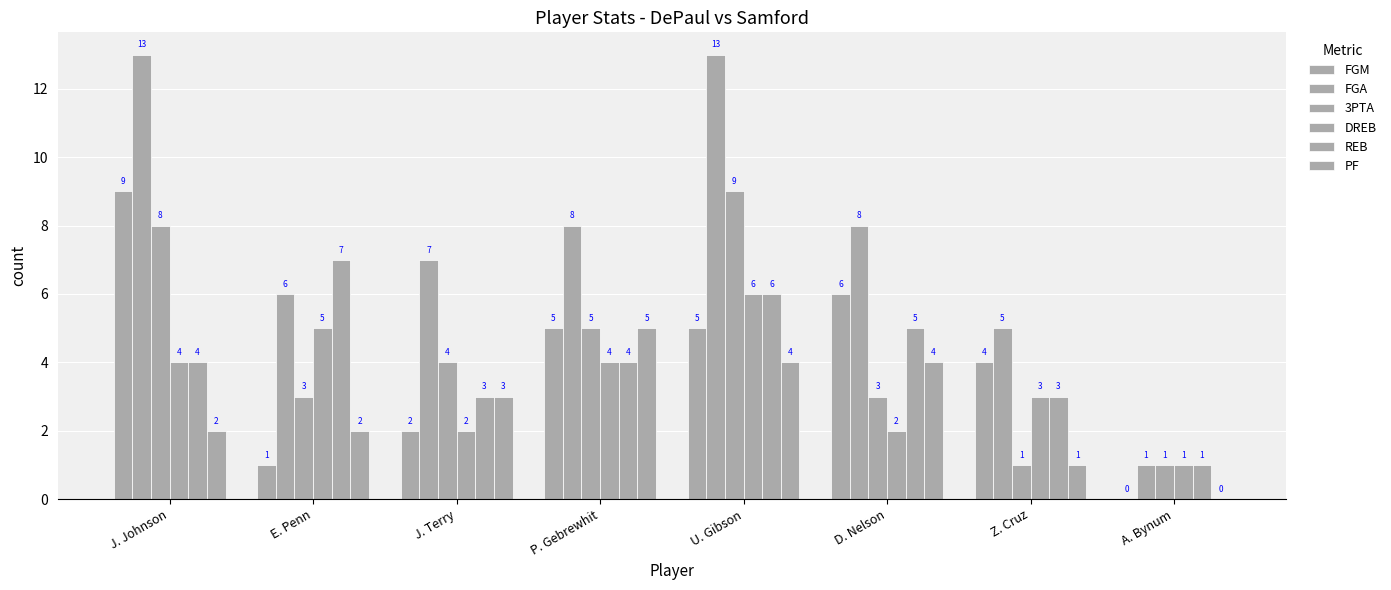

The REB series shows 7 at P. Gebrewhit. True or false?

False